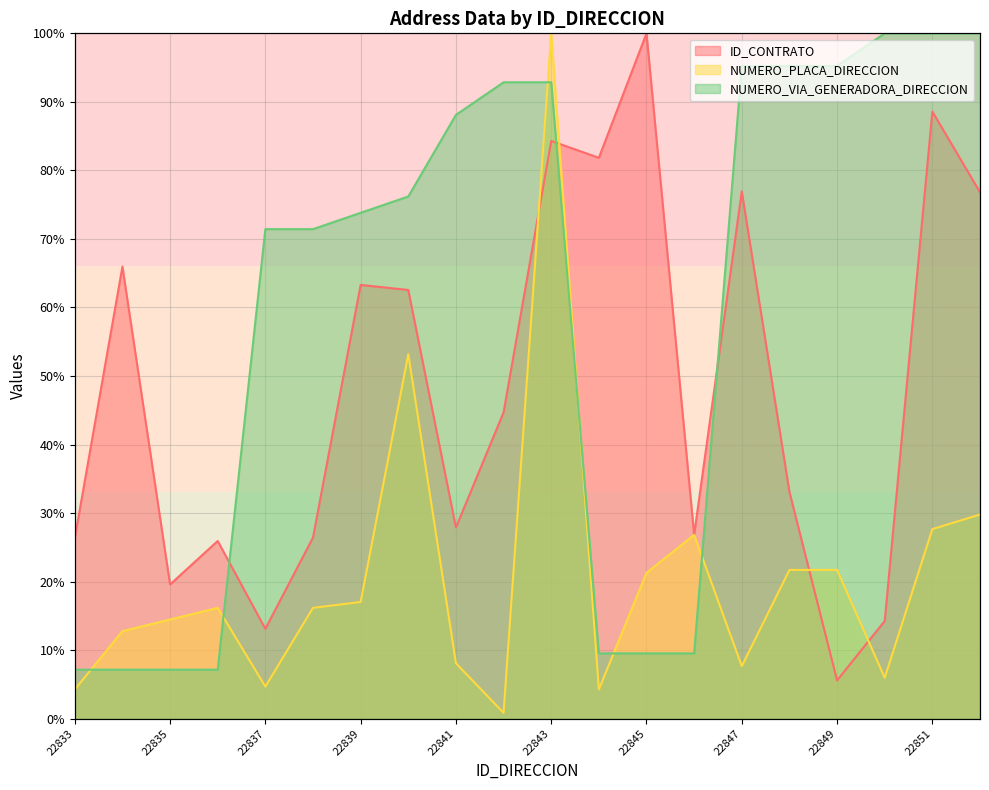

Between 22835 and 22843, which is larger?

22843